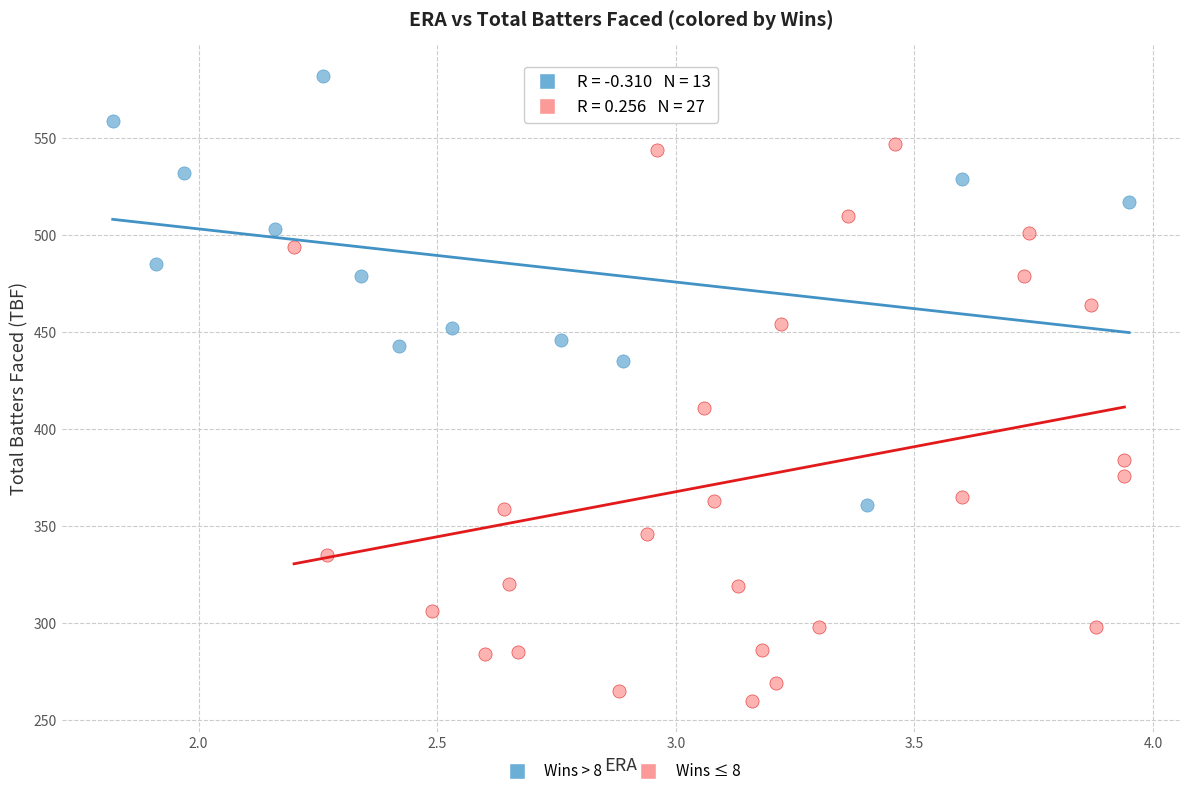

What are all the series names shown in the legend?

Wins > 8, Wins ≤ 8